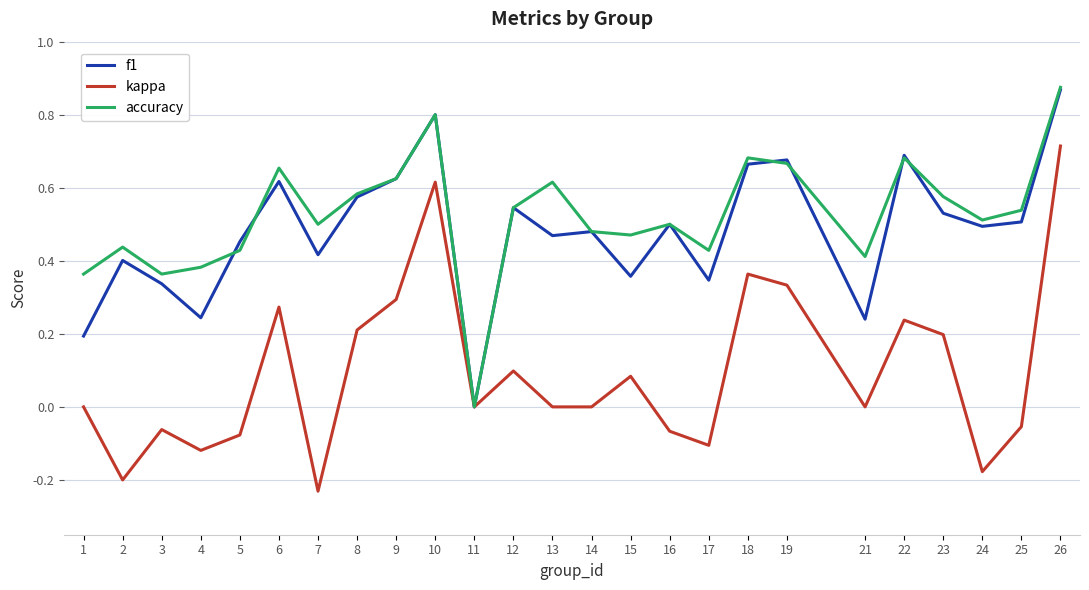

Which series has the largest range (max minus min)?

kappa